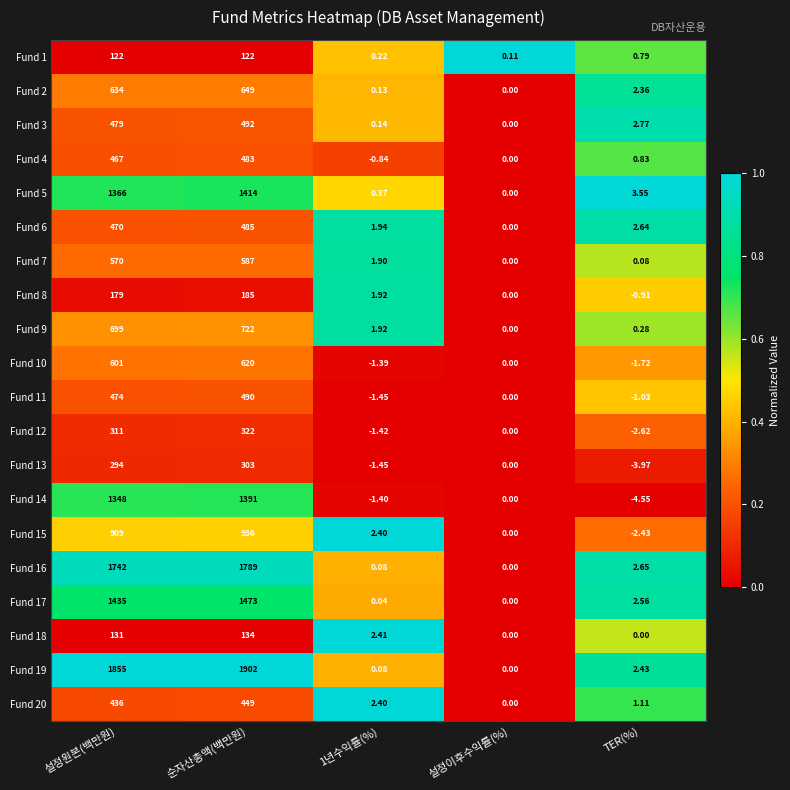

At which label does Fund 13 first exceed 0?

설정원본(백만원)